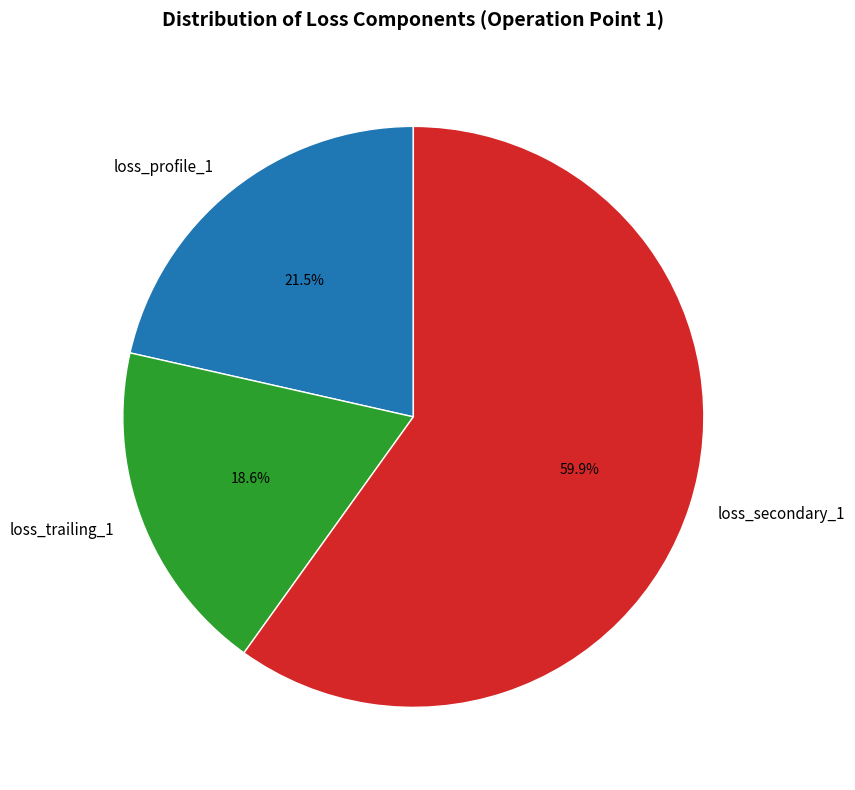

The loss_profile_1 slice represents 58% of the pie. True or false?

False